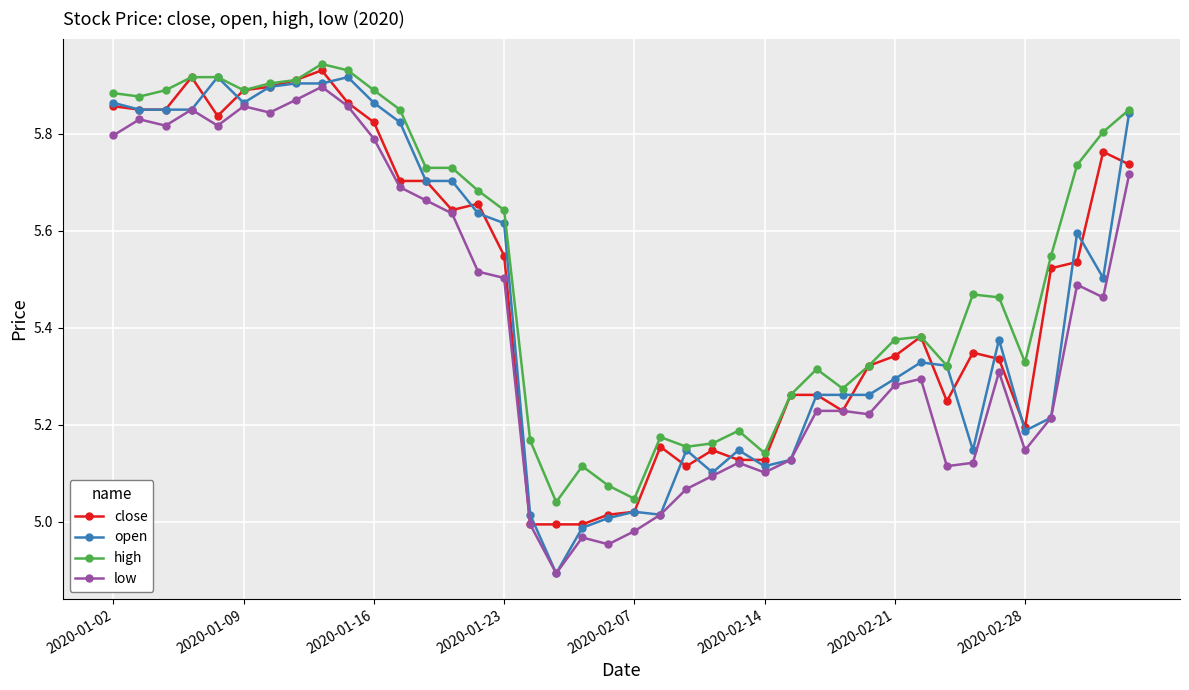

In low, how many points are lower than both neighbors (excluding endpoints)?

10